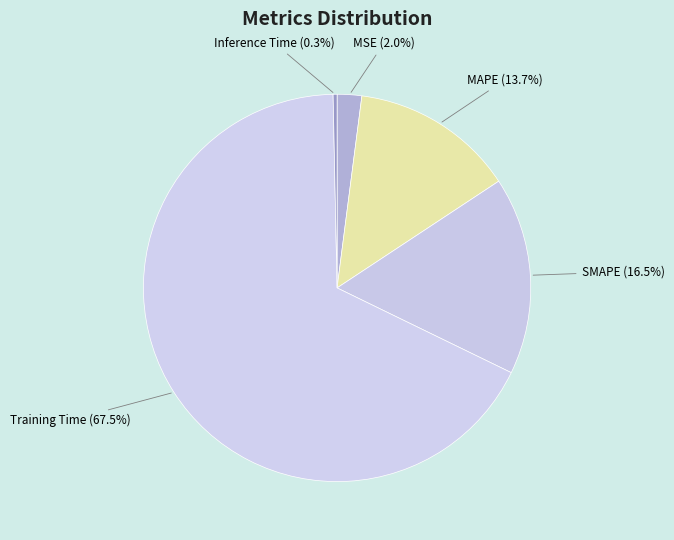

To the nearest percent, what portion does MSE represent?

2%